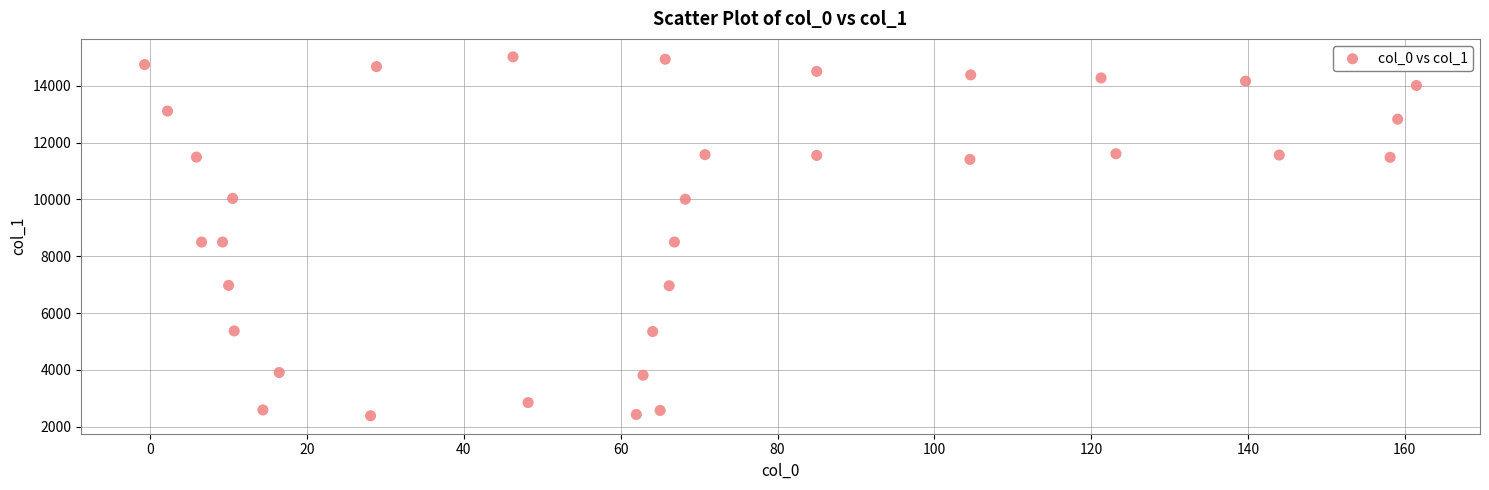

What is the range of X values (max minus min)?

162.2